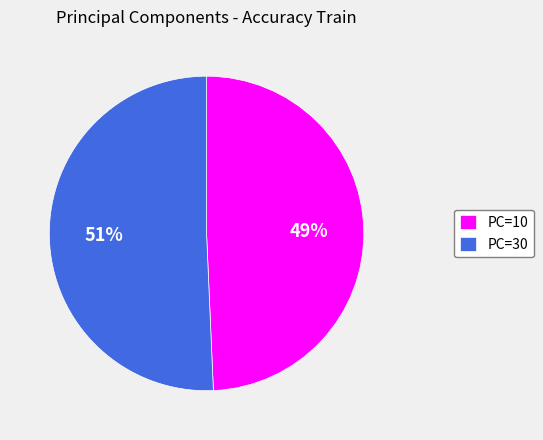

How many segments does this pie chart have?

2